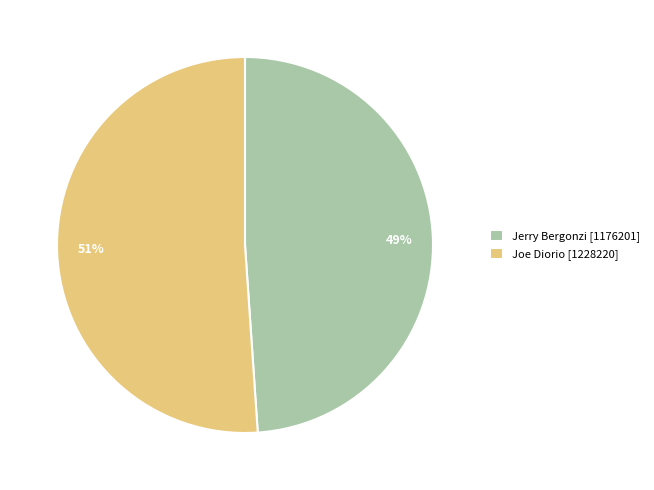

The 51% slice represents 51% of the pie. True or false?

True